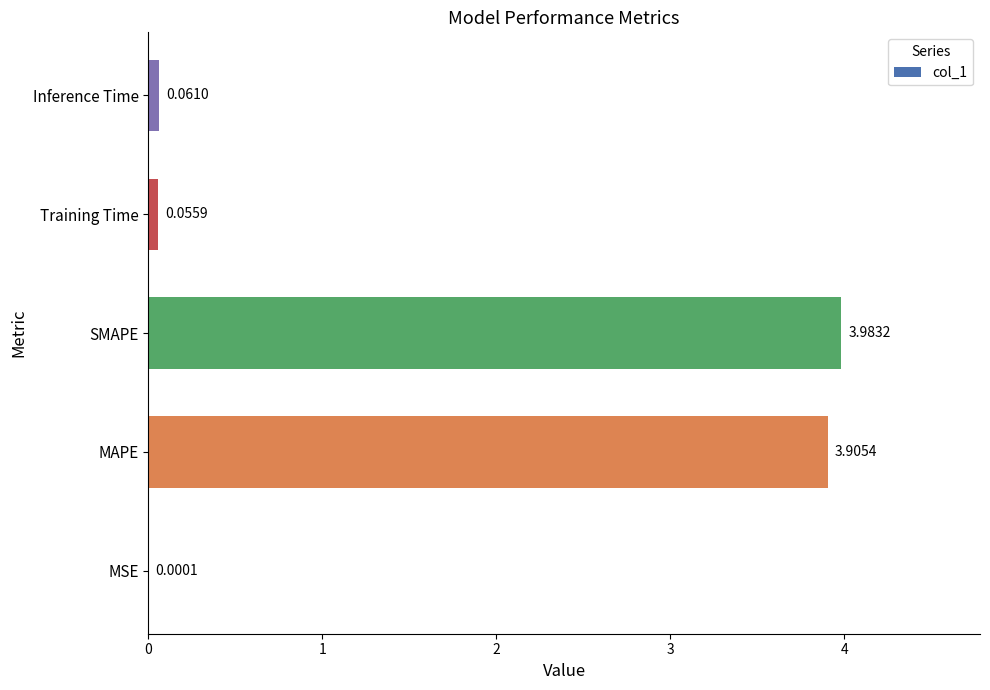

What is the sum of all values?

8.0